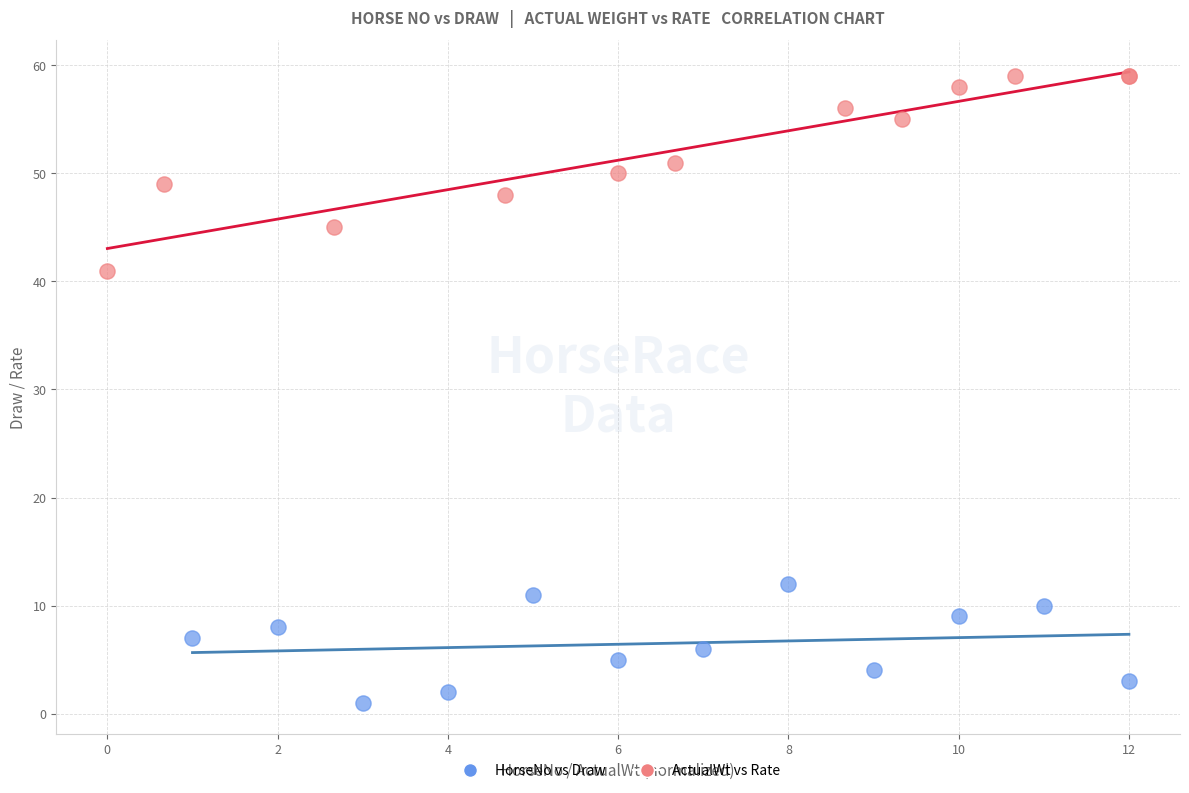

Which series contains the highest Y value?

ActualWt vs Rate